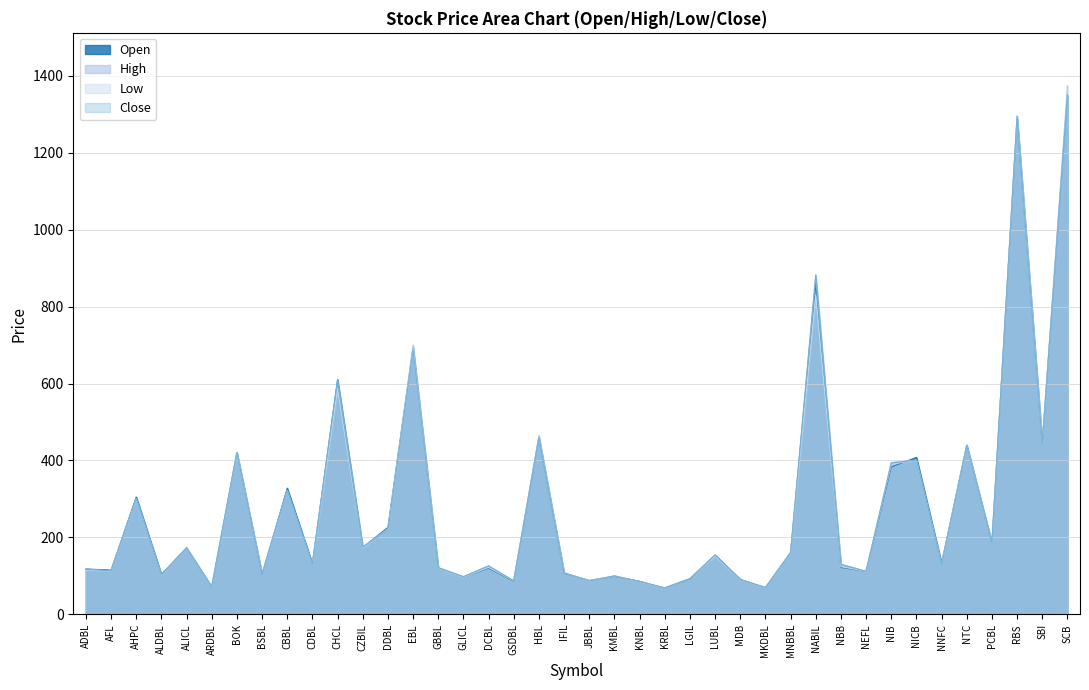

True or false: Close and High cross at least once.

False